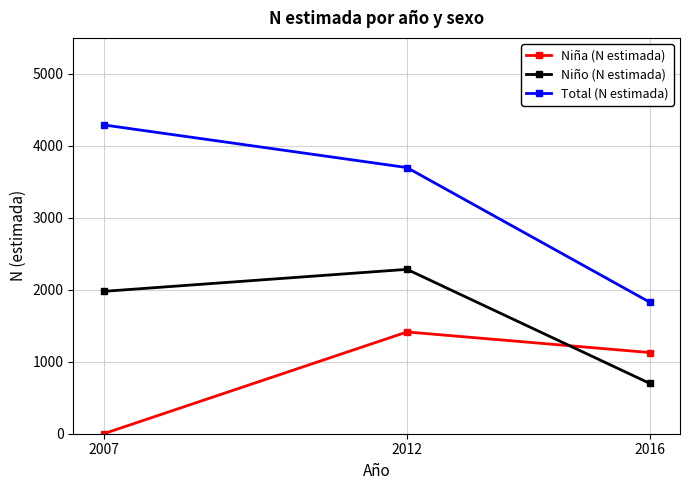

What is the sum of all Total (N estimada) values?

9817